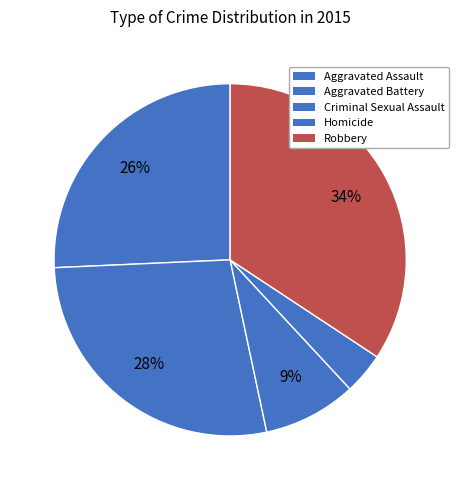

To the nearest percent, what percentage of the pie is Homicide?

4%